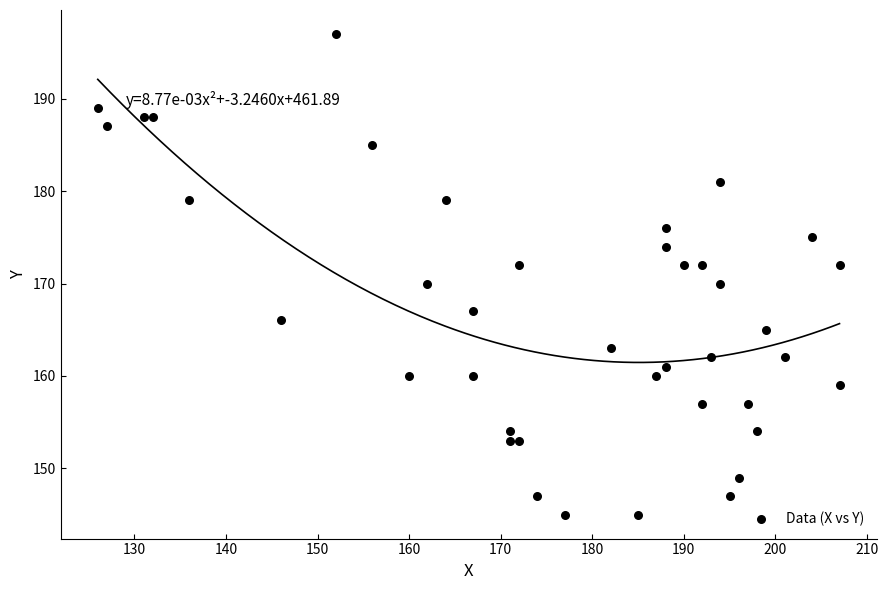

What is the range of X values (max minus min)?

81